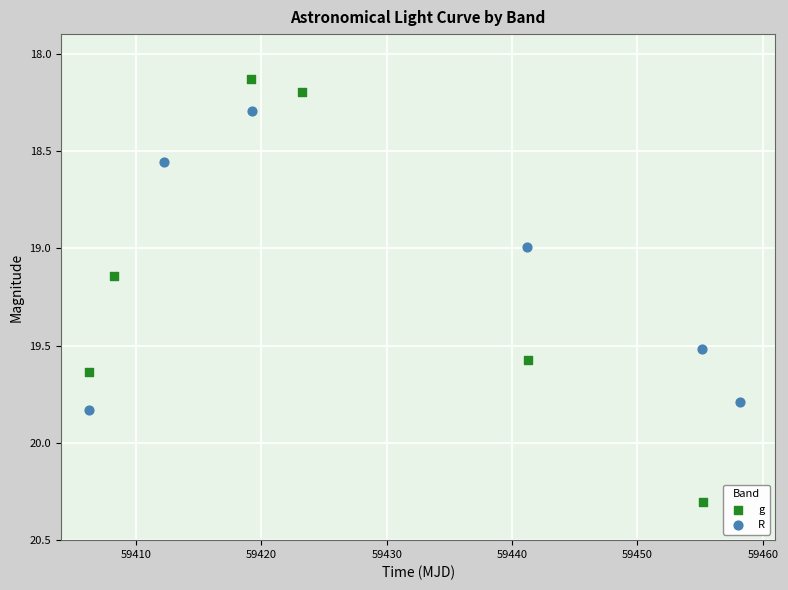

Which series reaches the minimum Y coordinate?

g